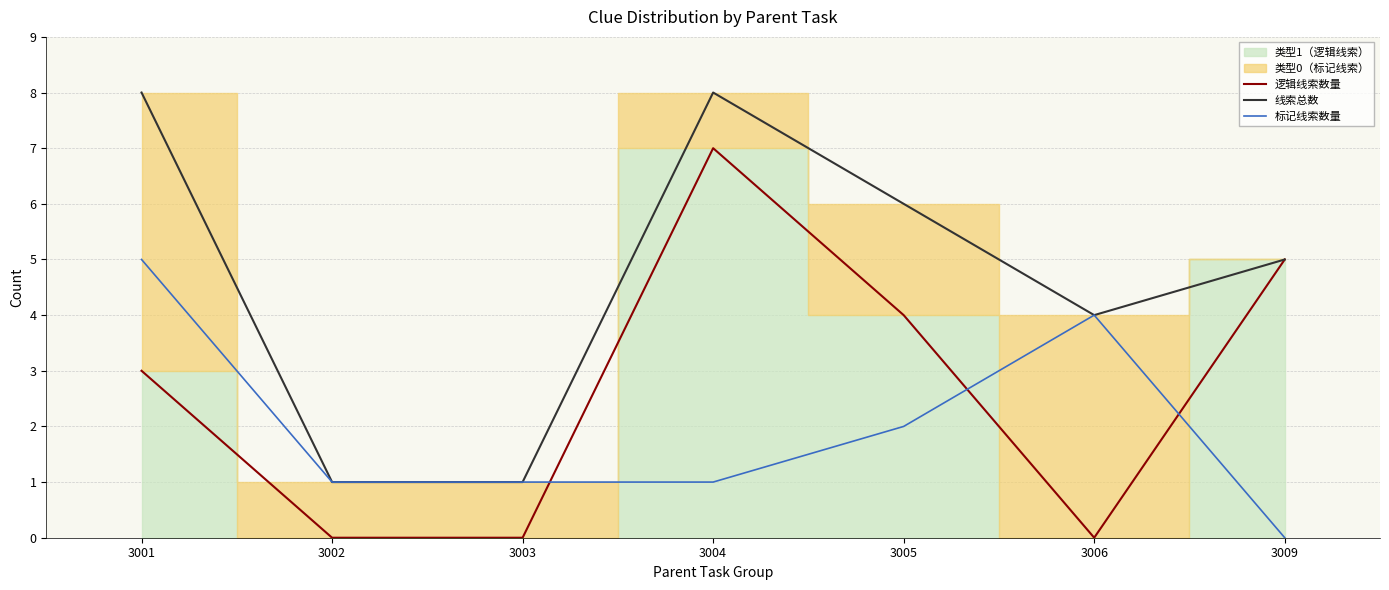

What is the average value of the 逻辑线索数量 series?

3